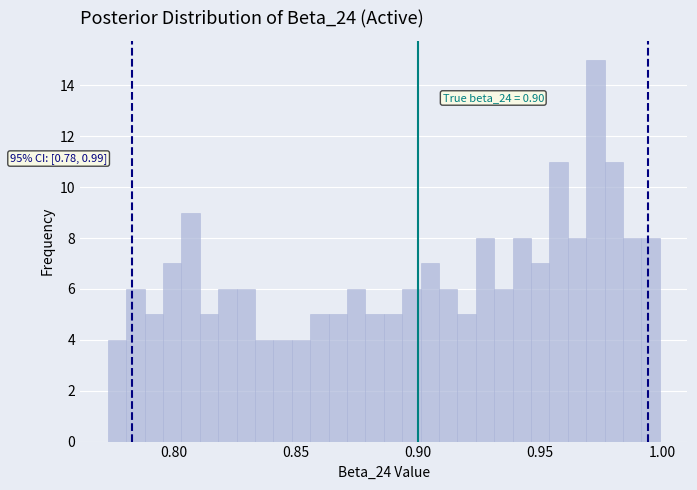

Read against the x-axis, roughly where is the centre of the tallest bar?

0.975